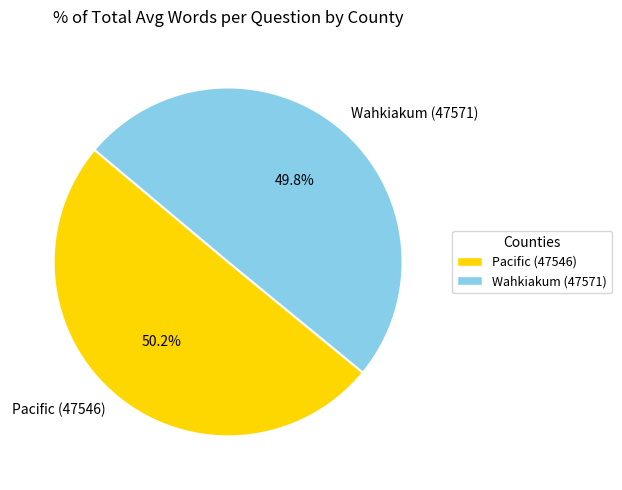

What percentage is the Wahkiakum (47571) slice, to the nearest percent?

50%